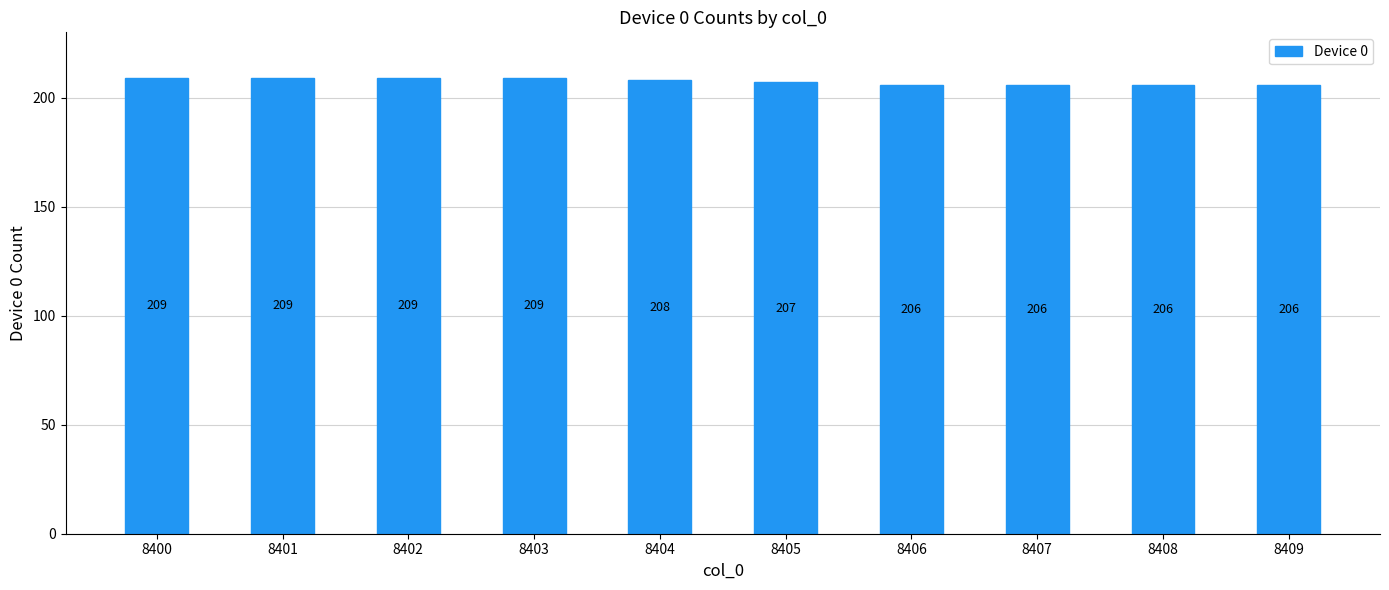

What is the sum of the values at 8402 and 8407?

415